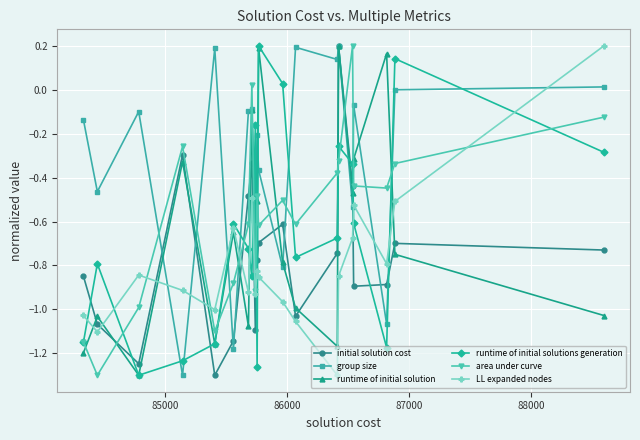

After their last crossing, which series has the higher values: area under curve or runtime of initial solution?

area under curve